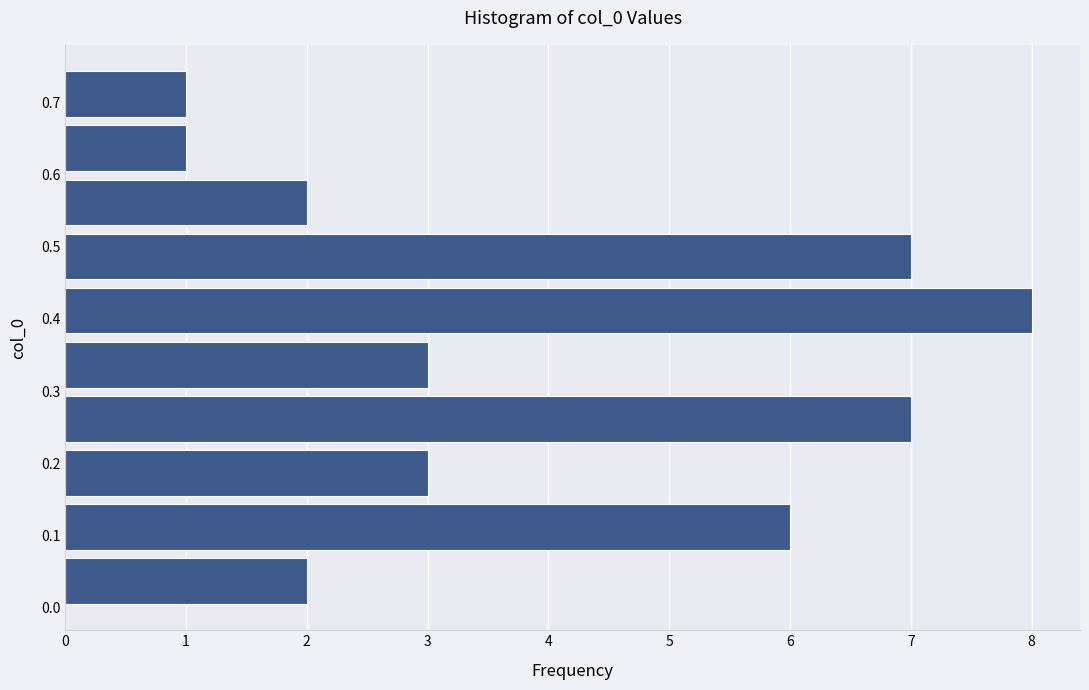

Over which range of the y-axis is the bar longest?

0.37 to 0.45